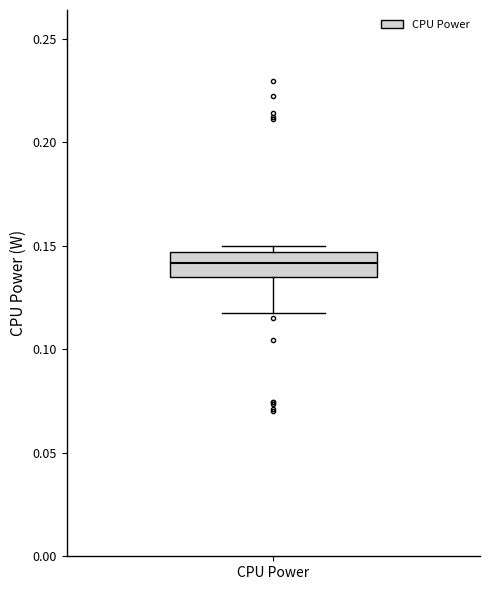

Read this box plot against the y-axis: the position of the median line, the range covered by the box, and the ends of both whiskers. The values are not printed on the chart, so give them approximately, as read against the axis.

median 0.140, box 0.135 to 0.145, whiskers 0.120 to 0.150